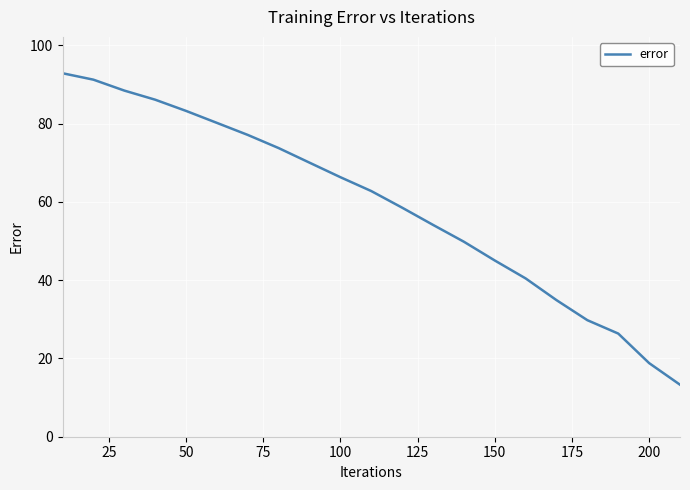

What is the difference between the second highest and second lowest values?

72.4